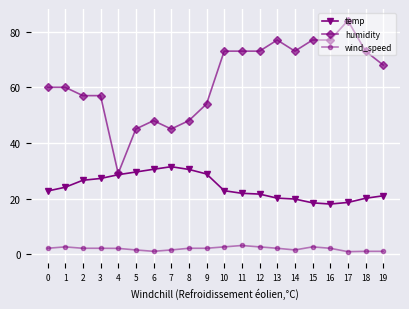

True or false: humidity has more than 0 points higher than both neighbors.

True